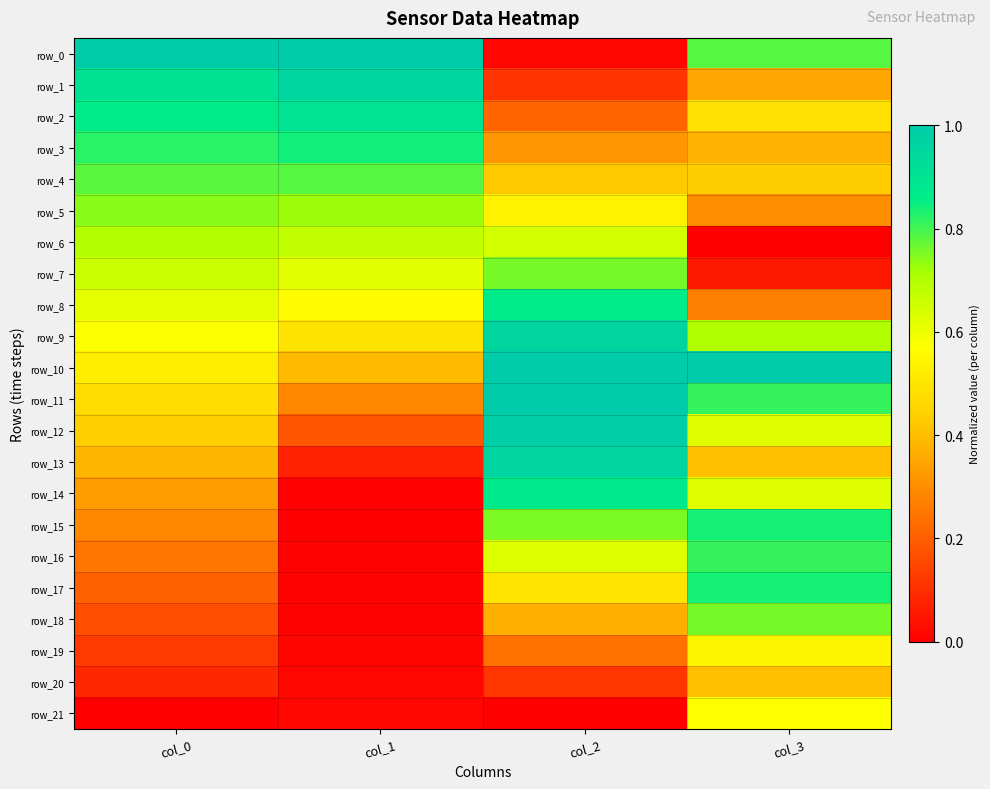

Rank the series at col_0 from lowest to highest value.

row_21, row_20, row_19, row_18, row_17, row_16, row_15, row_14, row_13, row_12, row_11, row_10, row_9, row_8, row_7, row_6, row_5, row_4, row_3, row_2, row_1, row_0